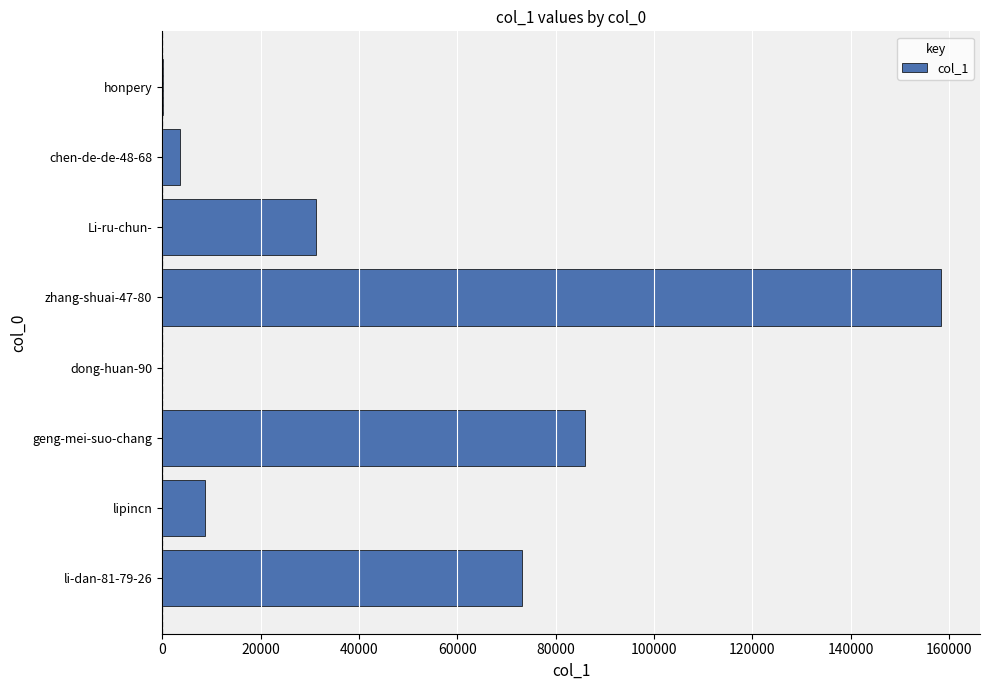

What is the maximum value shown in the chart?

158369